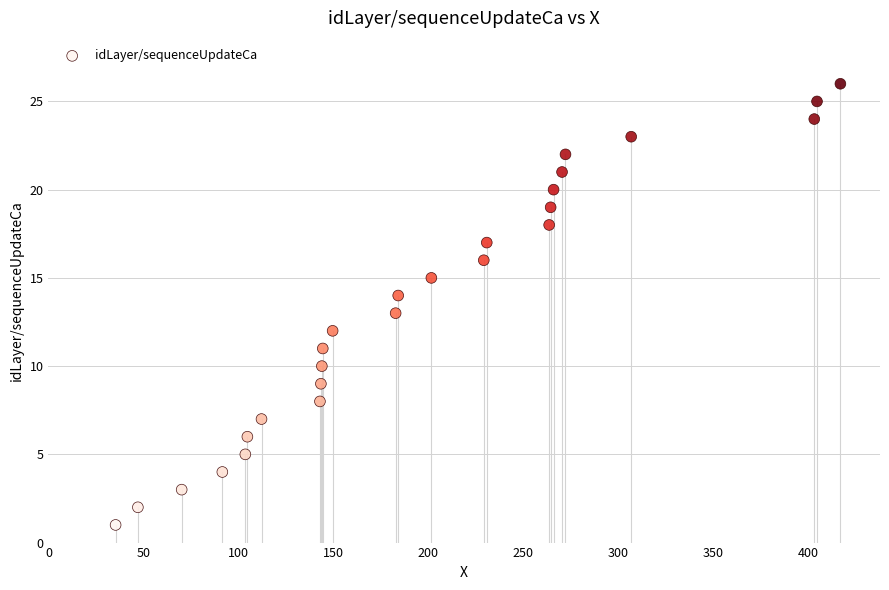

How many points are shown in the scatter plot?

26